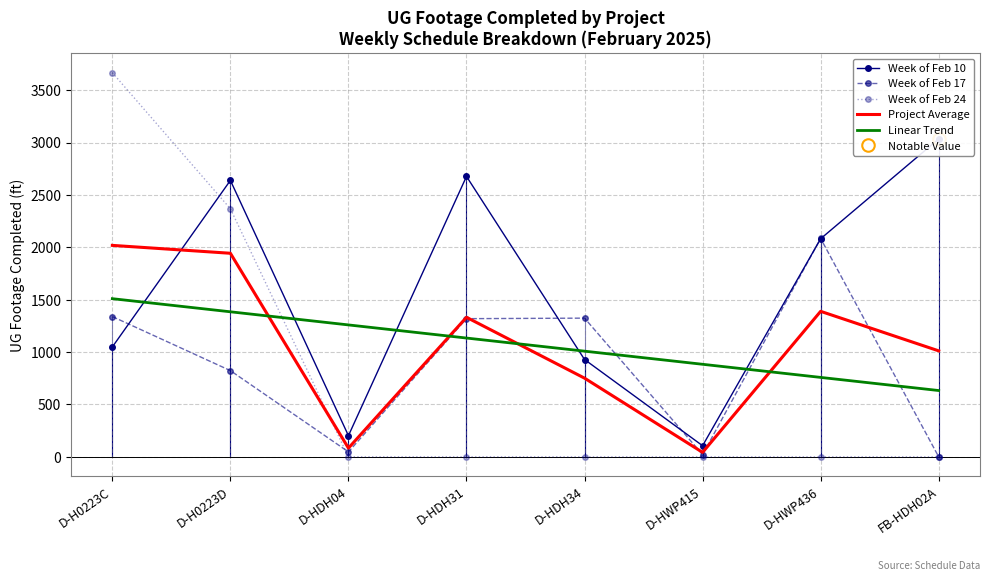

The Week of Feb 17 series shows 1087.5 at D-HWP436. True or false?

False